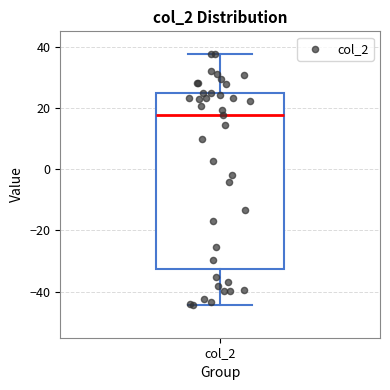

Read this box plot against the y-axis: the position of the median line, the range covered by the box, and the ends of both whiskers. The values are not printed on the chart, so give them approximately, as read against the axis.

median 18, box -32 to 24, whiskers -44 to 38